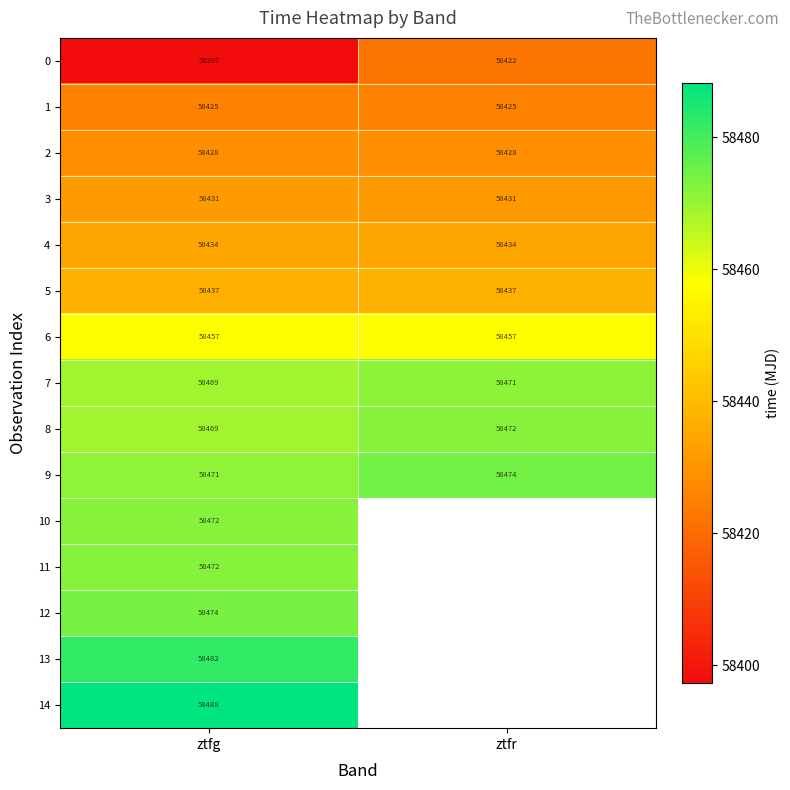

At which label does 7 reach its minimum?

ztfg